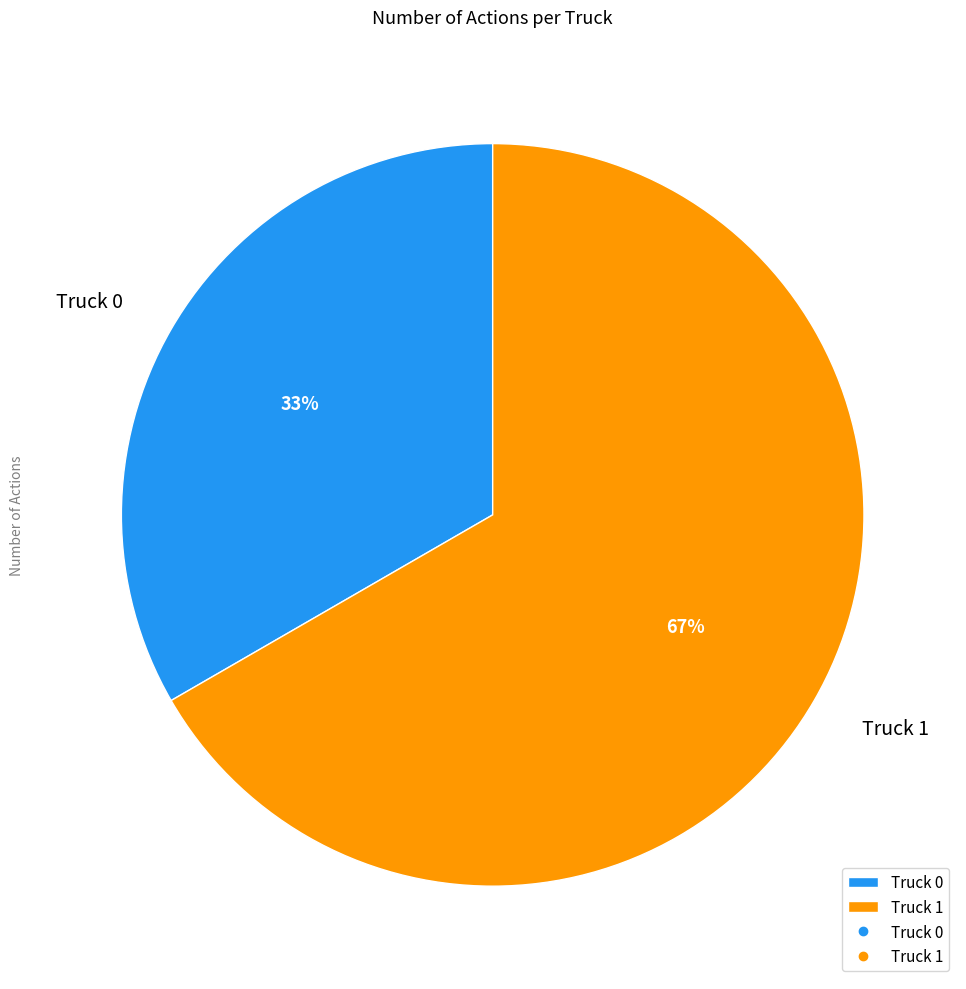

What is the ratio of the value at Truck 1 to the value at Truck 0?

2.0